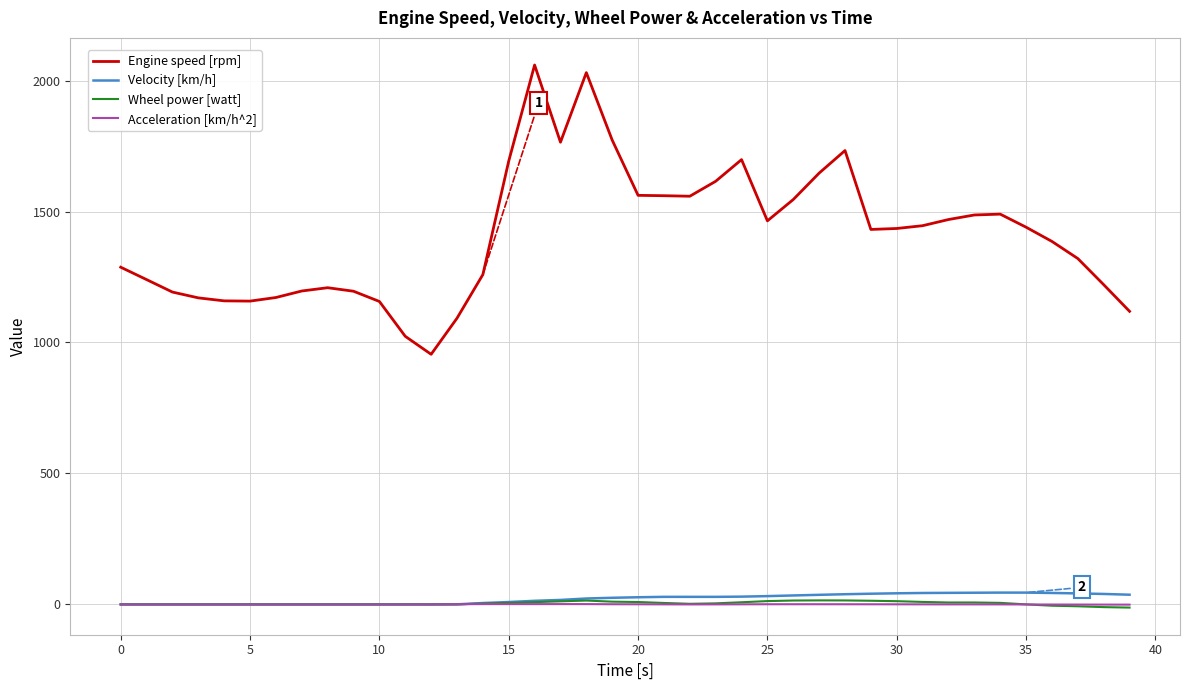

Which series has the largest total across all categories?

Engine speed [rpm]